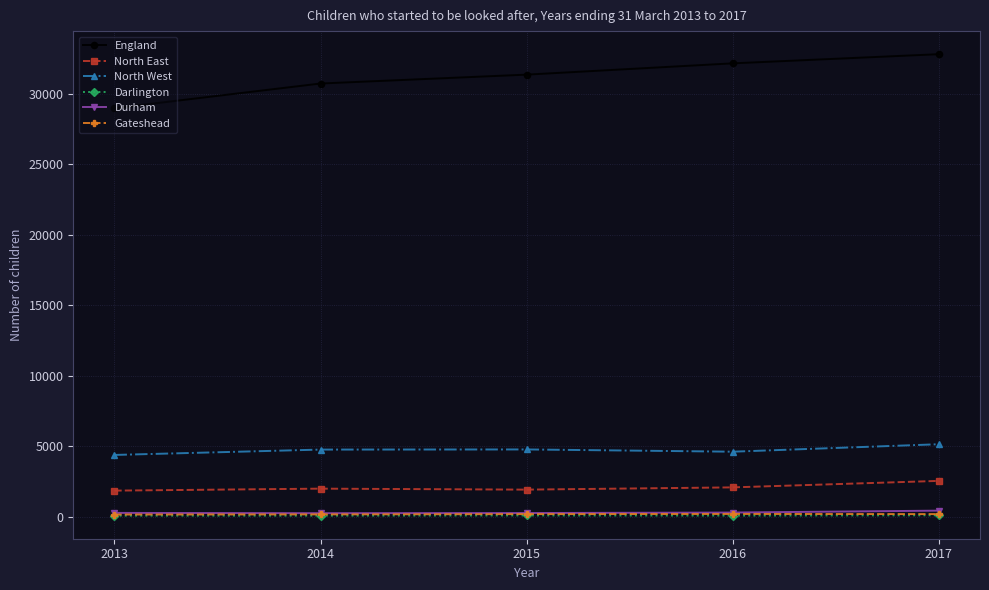

What is the lowest value of the North East series?

1860